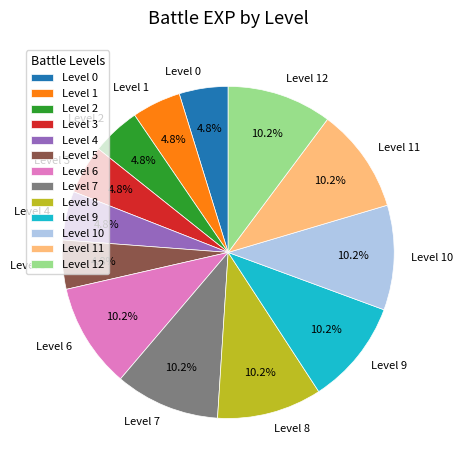

What is the ratio of the value at Level 12 to the value at Level 2?

2.1